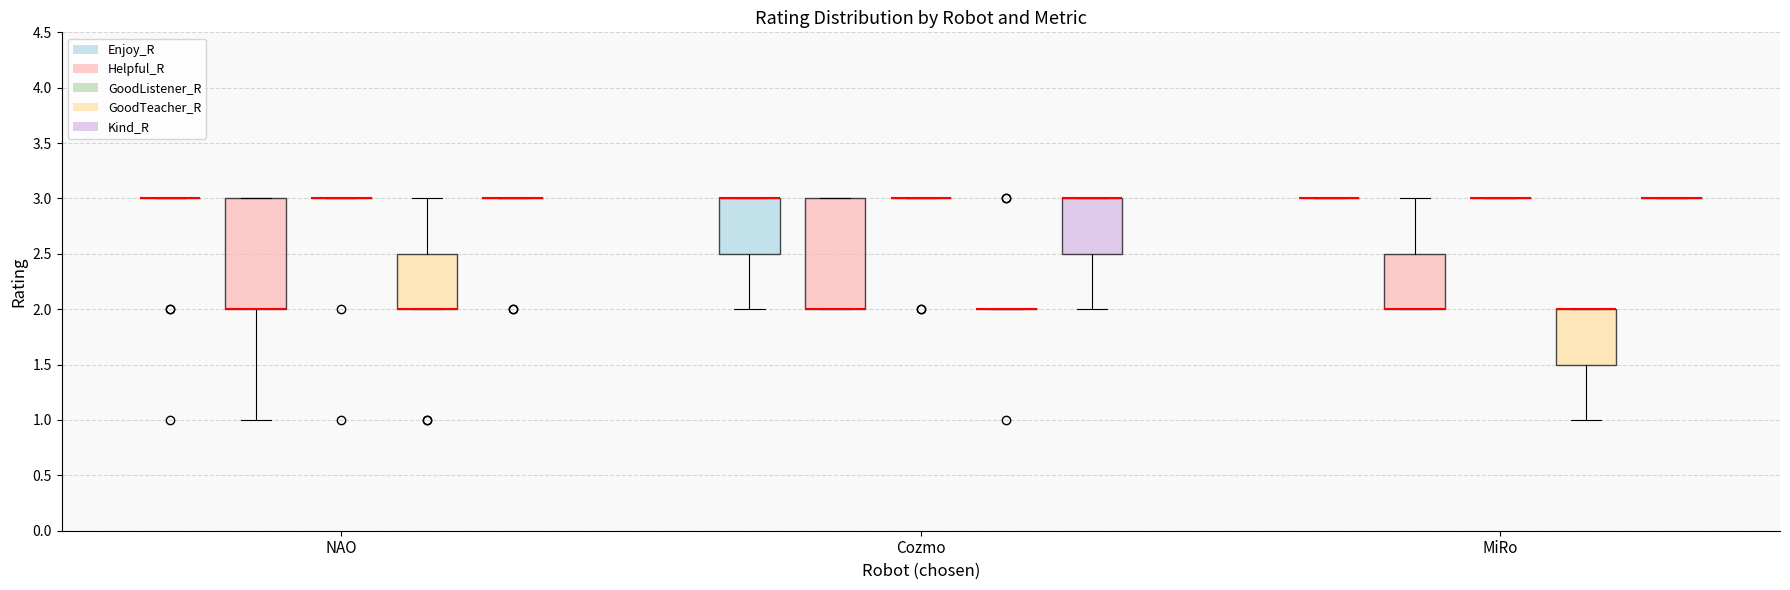

What is the maximum value for GoodTeacher_R?

3